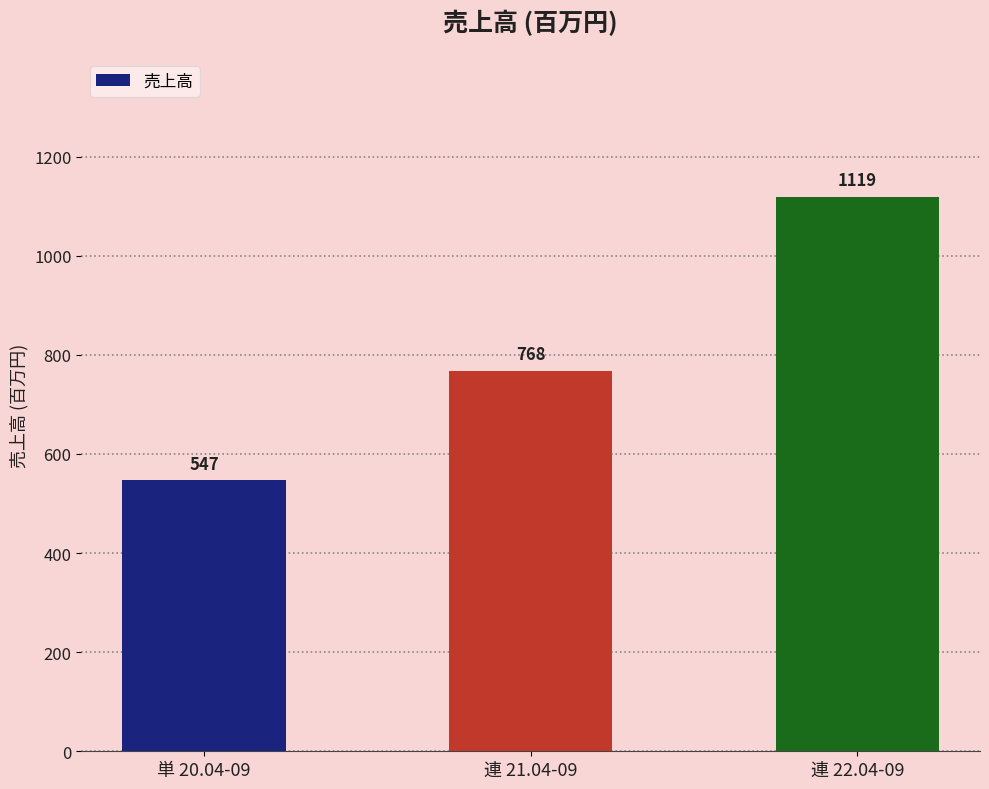

What value does the data have at 連 22.04-09, to the nearest 100?

1100